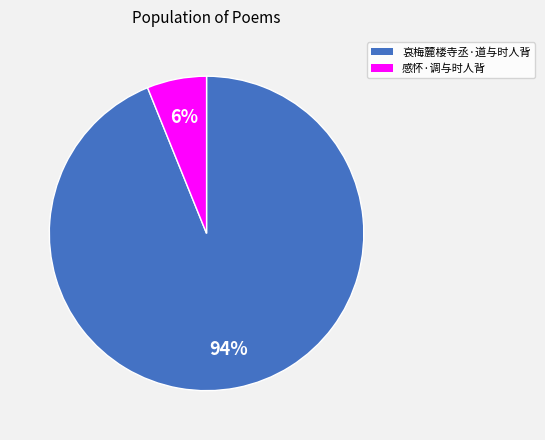

What is the largest slice in the pie chart?

哀梅麓楼寺丞·道与时人背